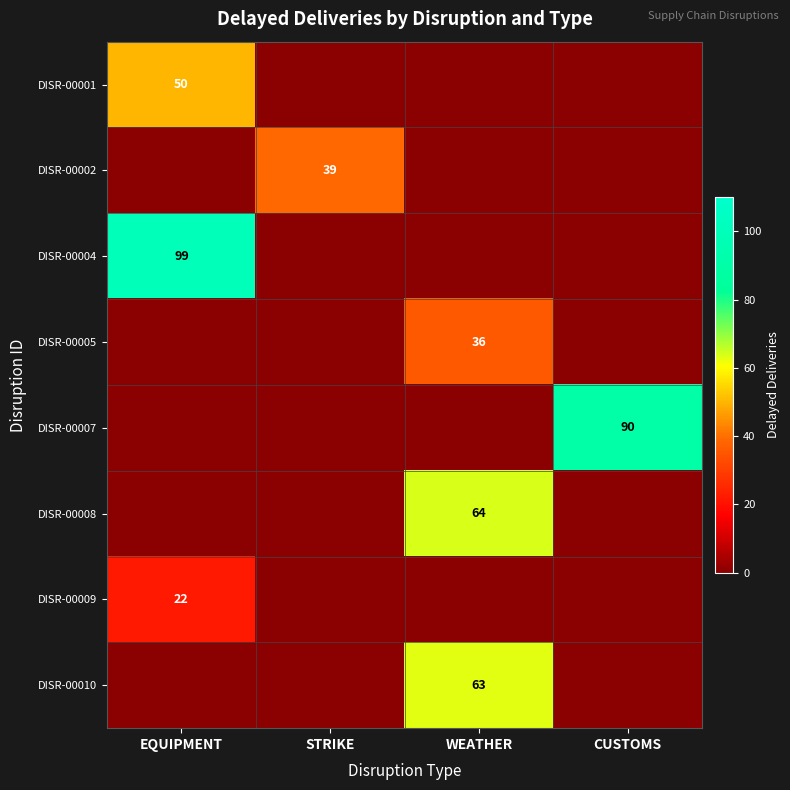

The value of DISR-00002 at EQUIPMENT is 0. True or false?

True